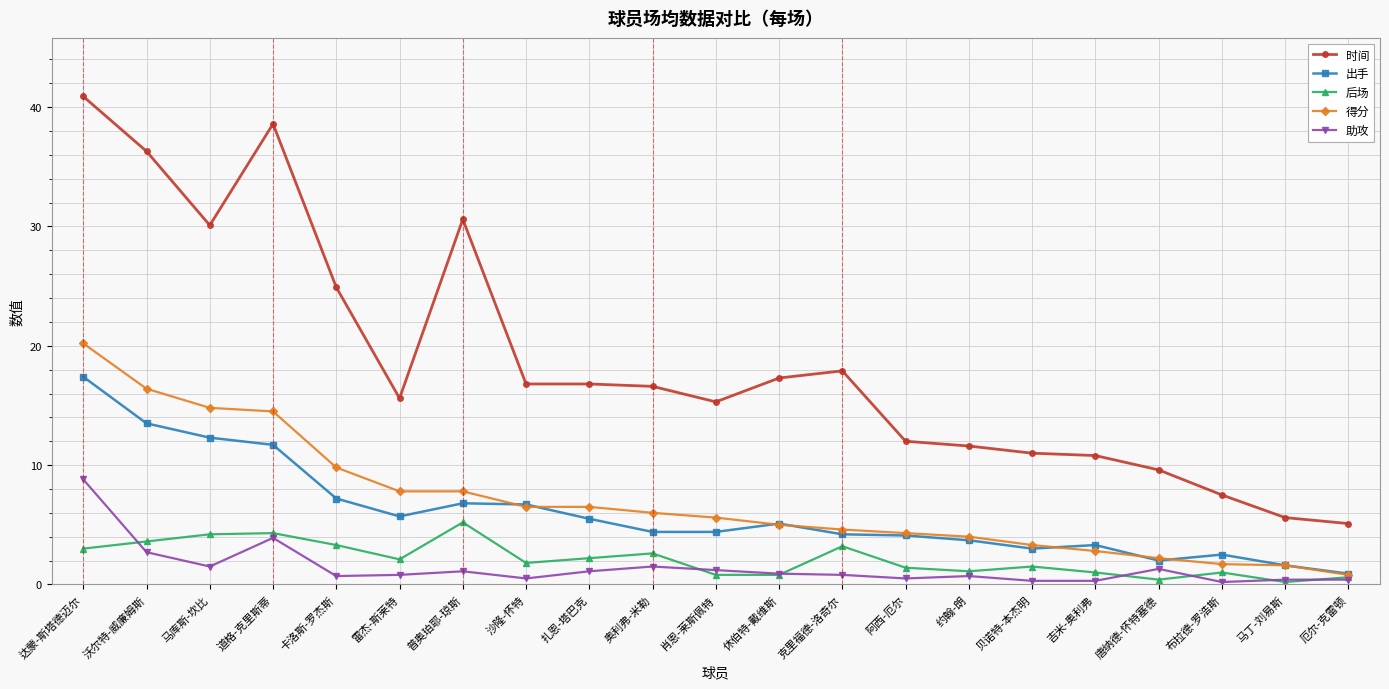

What is the difference between the highest and lowest values at 奥利弗-米勒?

15.1